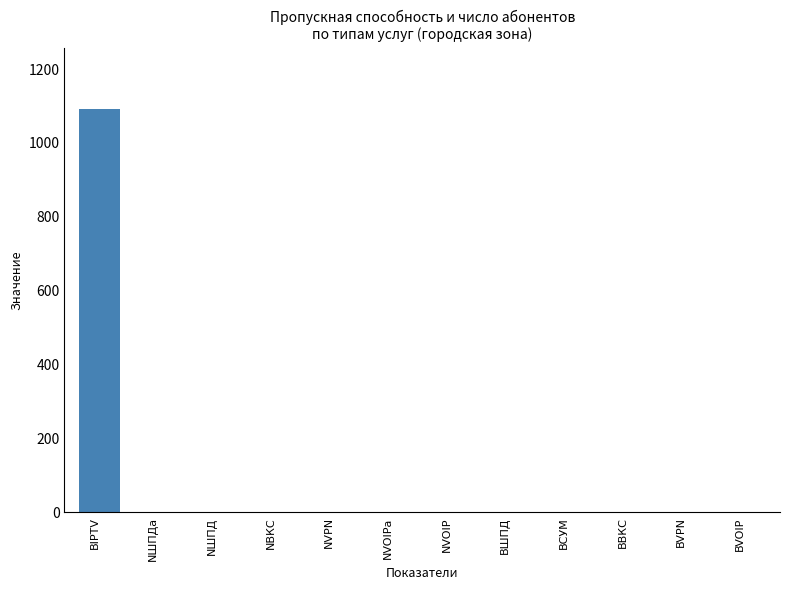

Reading left to right, extract all data points from this chart.

BIPTV=1093	NШПДа=0	NШПД=0	NВКС=0	NVPN=0	NVOIPа=0	NVOIP=0	BШПД=0	BСУМ=0	BВКС=0	BVPN=0	BVOIP=0